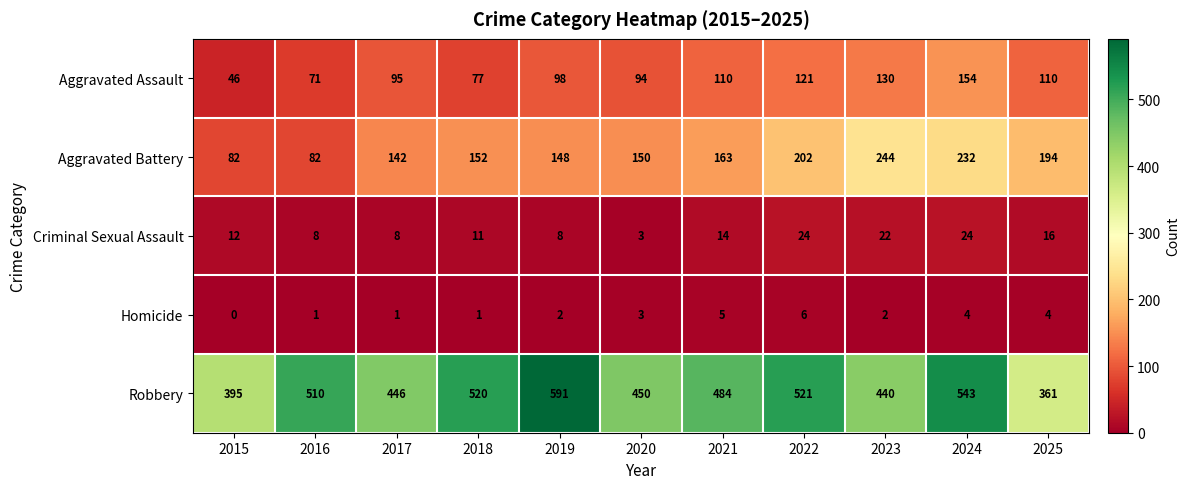

What is the difference between the highest and lowest values at 2019?

589